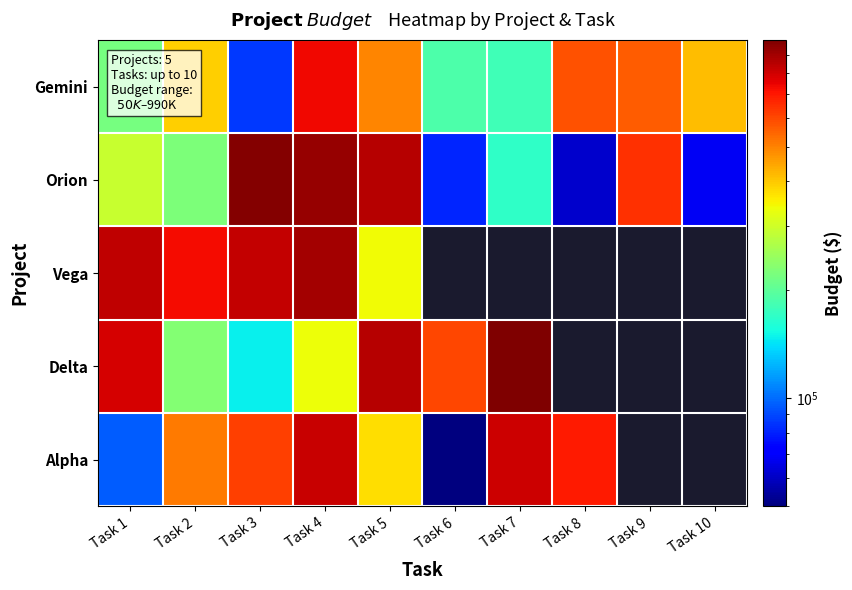

Reading right to left, extract all data points from this chart.

Gemini: Task 10=416000	Task 9=562000	Task 8=582000	Task 7=180000	Task 6=188000	Task 5=492000	Task 4=732000	Task 3=86000	Task 2=393000	Task 1=218000
Orion: Task 10=68000	Task 9=645000	Task 8=61000	Task 7=169000	Task 6=81000	Task 5=854000	Task 4=932000	Task 3=978000	Task 2=224000	Task 1=293000
Vega: Task 10=0	Task 9=0	Task 8=0	Task 7=0	Task 6=0	Task 5=341000	Task 4=895000	Task 3=826000	Task 2=729000	Task 1=839000
Delta: Task 10=0	Task 9=0	Task 8=0	Task 7=990000	Task 6=602000	Task 5=857000	Task 4=338000	Task 3=147000	Task 2=228000	Task 1=787000
Alpha: Task 10=0	Task 9=0	Task 8=691000	Task 7=807000	Task 6=50000	Task 5=372000	Task 4=817000	Task 3=616000	Task 2=513000	Task 1=96000